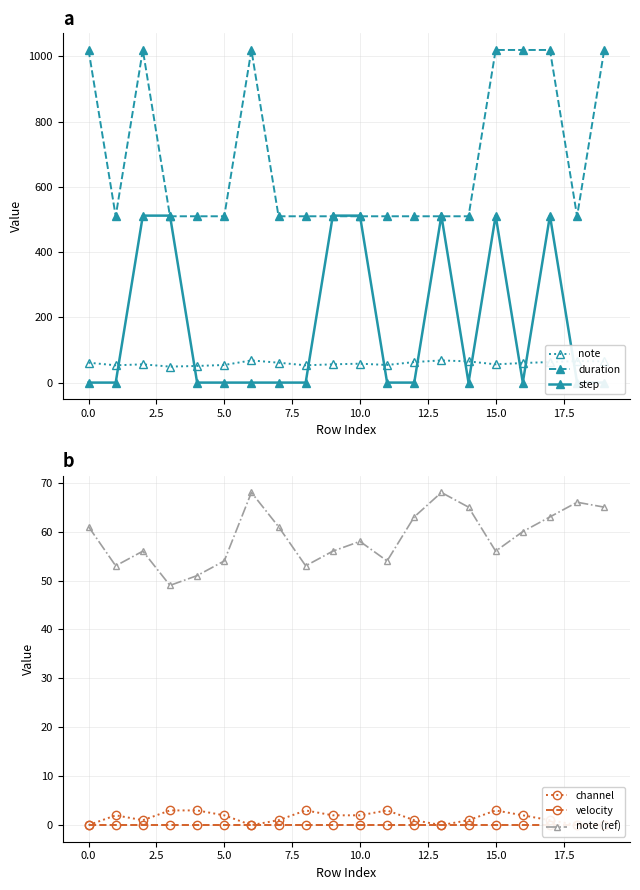

What is the highest value of the duration series?

1020